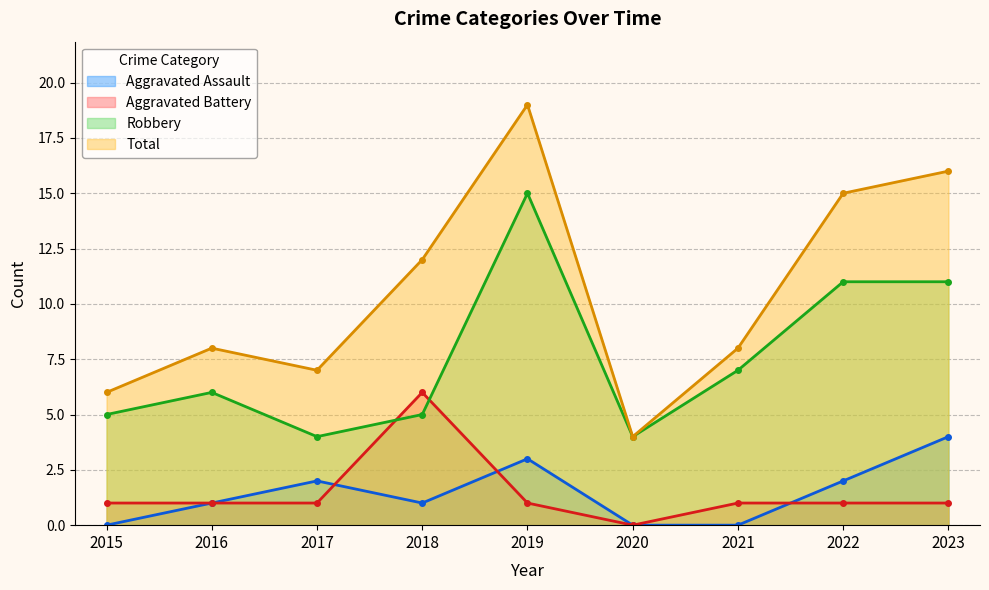

How many values in Aggravated Battery are above zero?

8